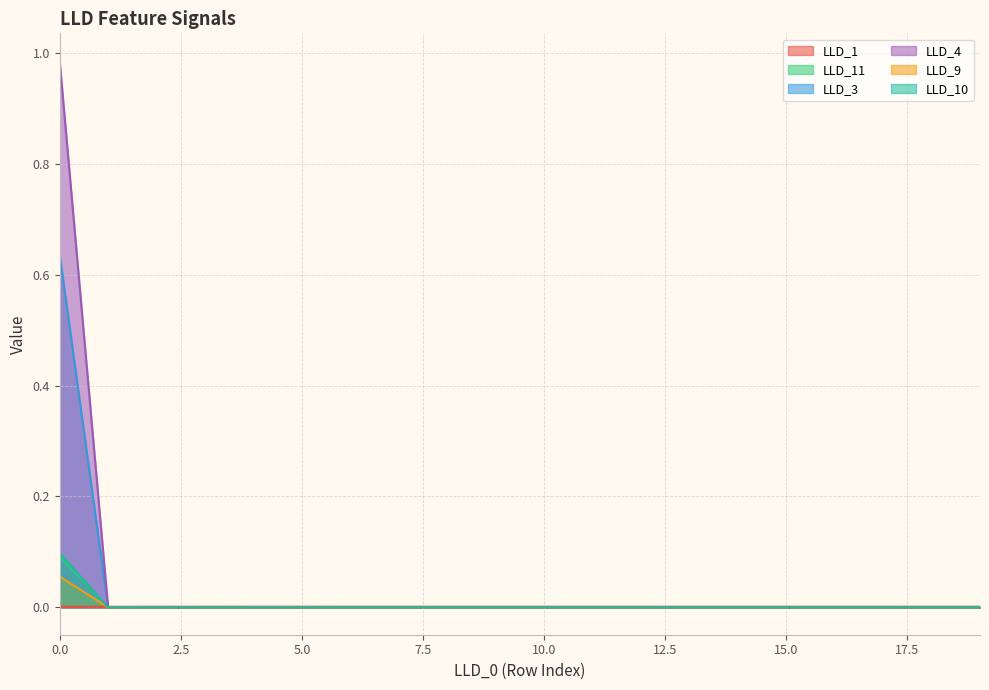

How many lines are shown in the chart?

6